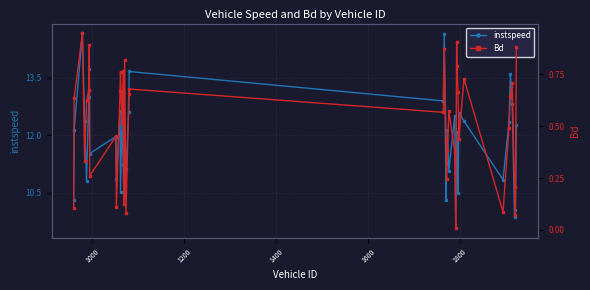

True or false: Bd has more than 2 interior local peaks.

True